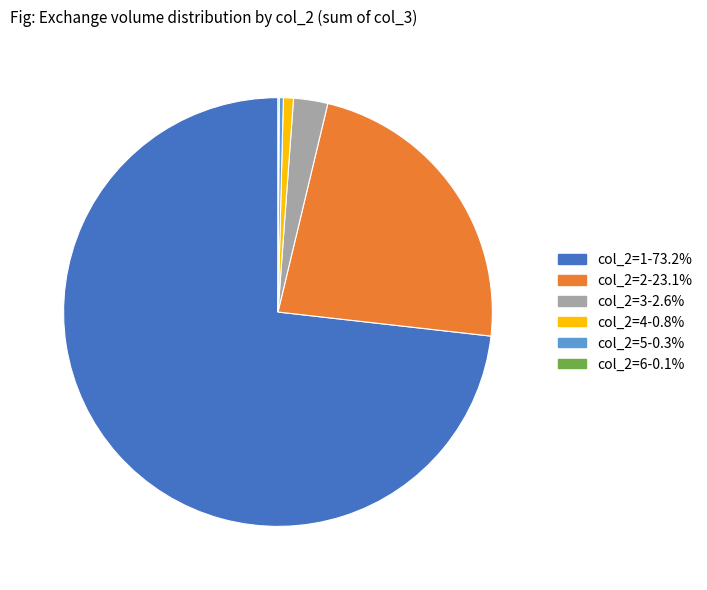

Is there any slice that represents more than half of the pie?

Yes